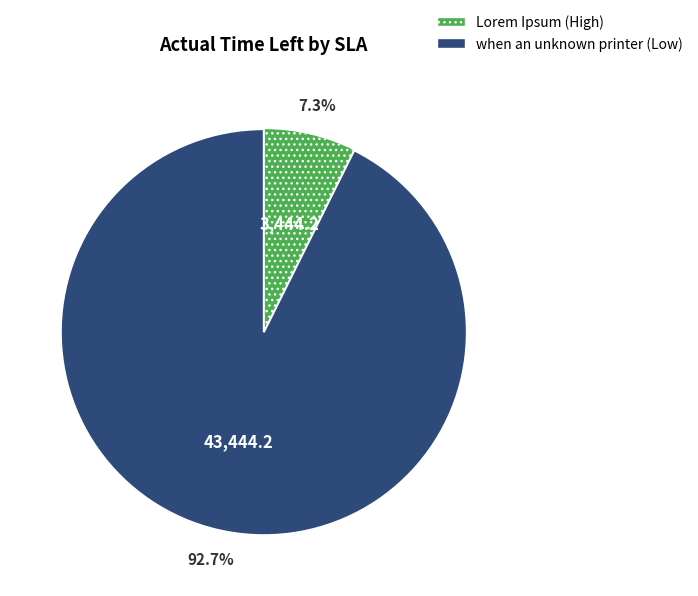

The Lorem Ipsum (High) slice represents 1% of the pie. True or false?

False